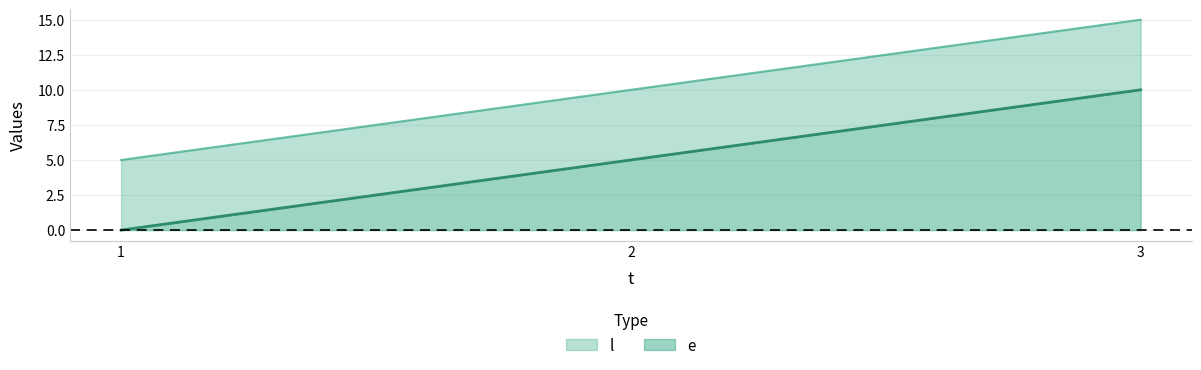

Which series has the widest spread of values?

e